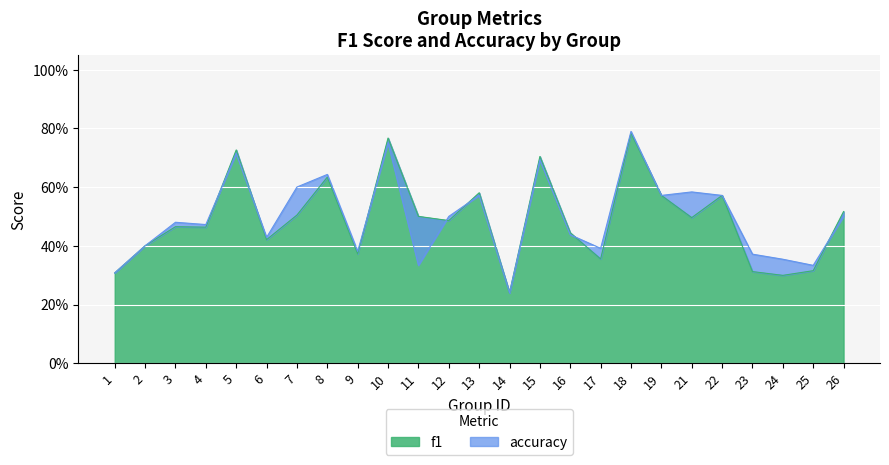

In f1, how many points are higher than both neighbors (excluding endpoints)?

8